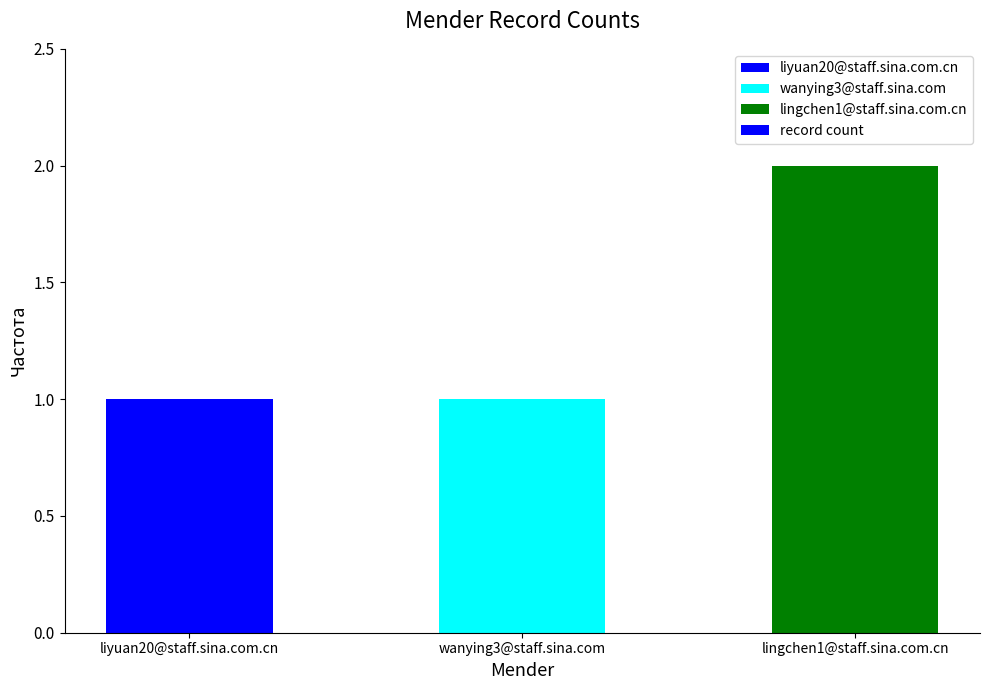

Which category has the highest value across all series?

lingchen1@staff.sina.com.cn